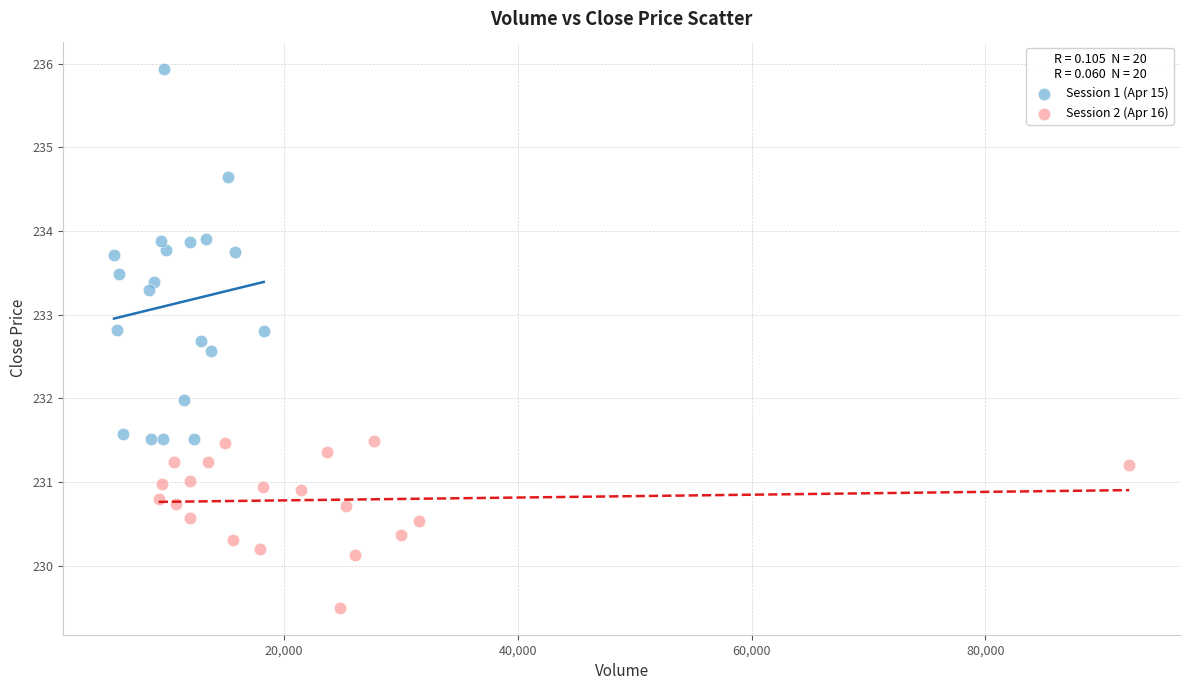

What are all the series names shown in the legend?

Session 1 (Apr 15), Session 2 (Apr 16)